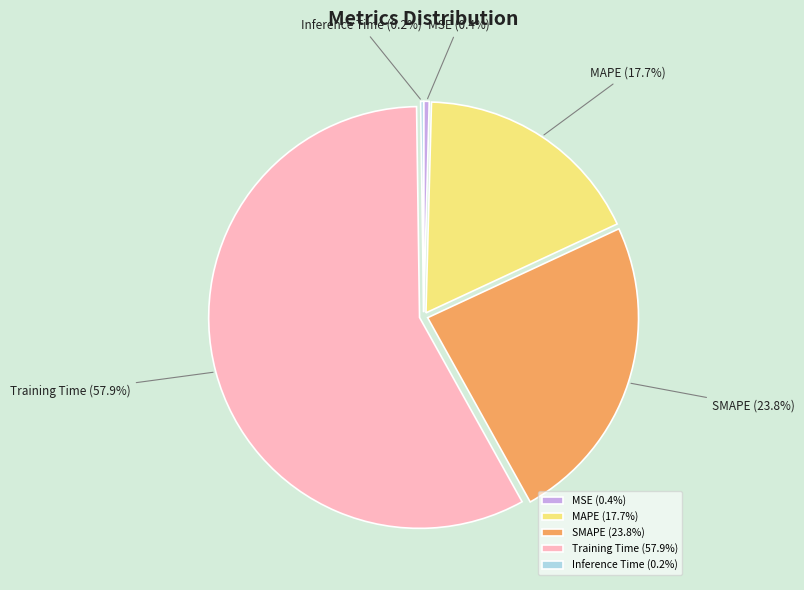

Which category accounts for the majority?

Training Time